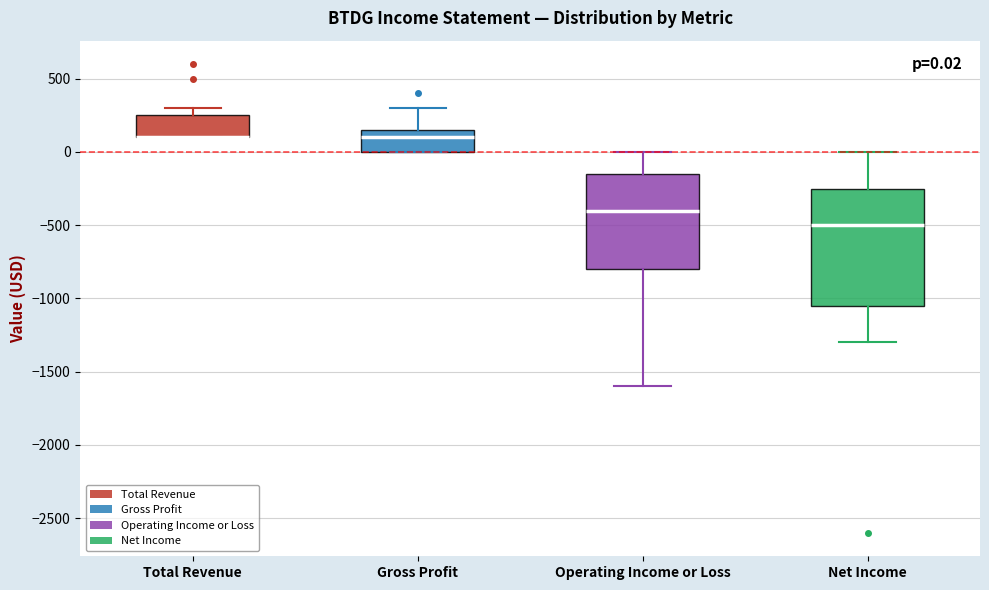

Which box is the tallest, from its lower edge to its upper edge?

Net Income